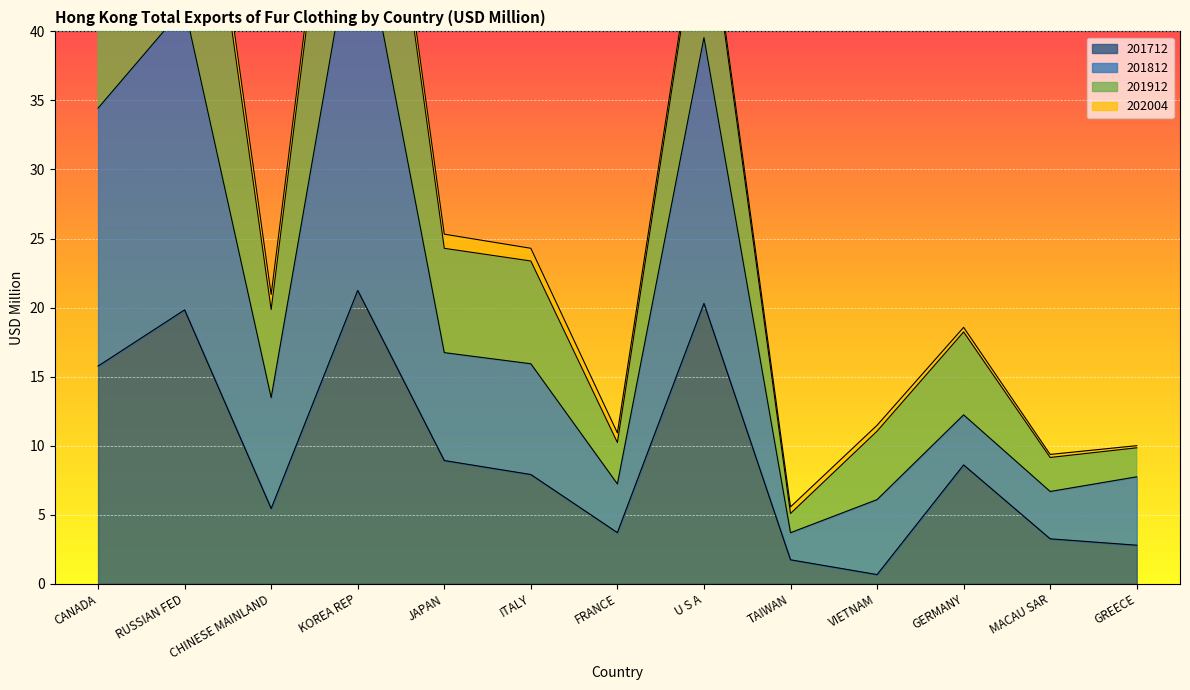

At which category does 201812 reach its first local valley?

CHINESE MAINLAND